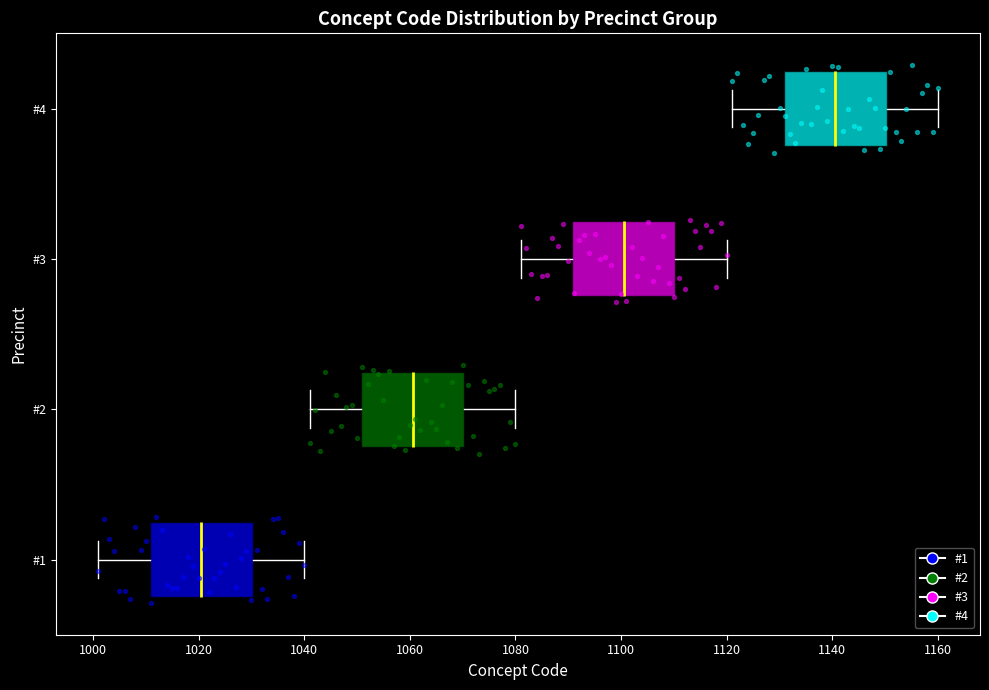

Reading bottom to top, transcribe this box plot: for each box, give where its median line is, the range the box spans, and where its two whiskers end, as read against the x-axis. The values are not printed on the chart, so give them approximately, as read against the axis.

#1: median 1020, box 1010 to 1030, whiskers 1002 to 1040
#2: median 1060, box 1050 to 1070, whiskers 1042 to 1080
#3: median 1100, box 1090 to 1110, whiskers 1082 to 1120
#4: median 1140, box 1130 to 1150, whiskers 1122 to 1160